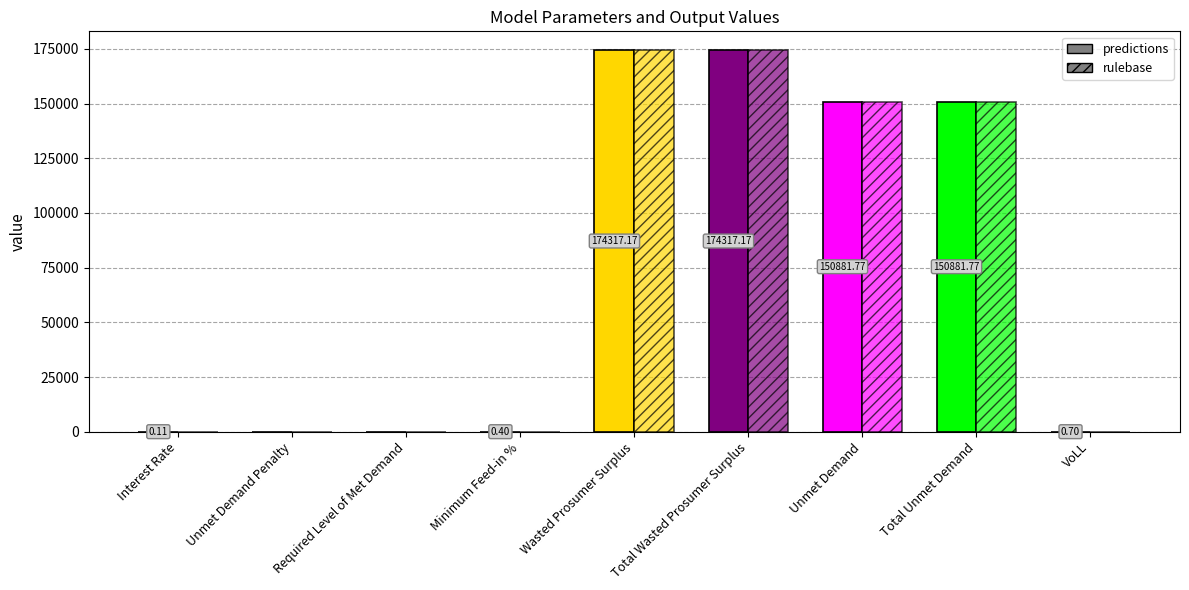

List the labels in order of rulebase value, smallest first.

Unmet Demand Penalty, Required Level of Met Demand, Interest Rate, Minimum Feed-in %, VoLL, Unmet Demand, Total Unmet Demand, Wasted Prosumer Surplus, Total Wasted Prosumer Surplus